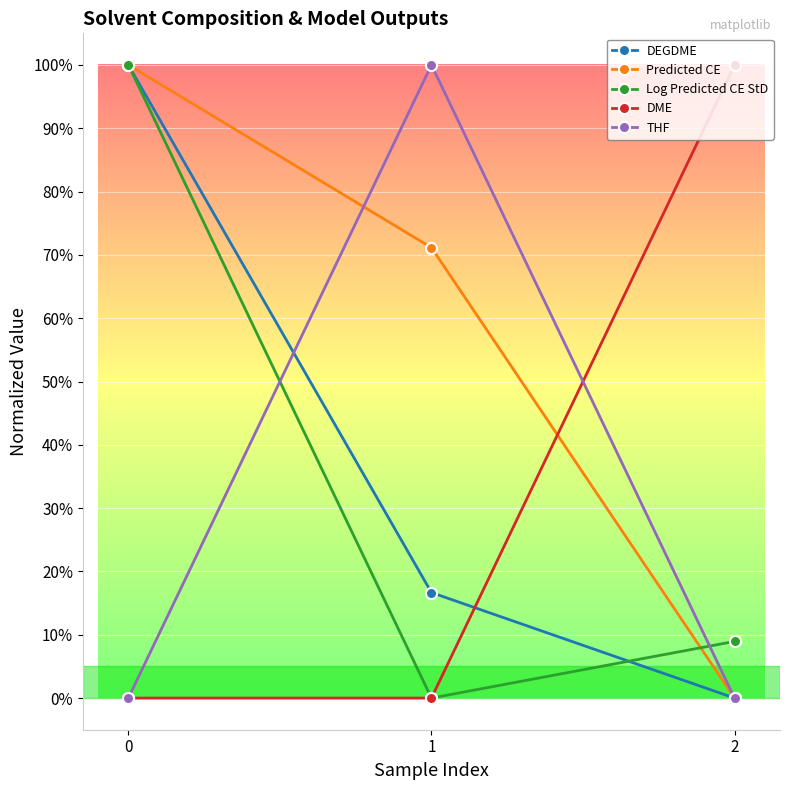

What are all the series names shown in the legend?

DEGDME, Predicted CE, Log Predicted CE StD, DME, THF